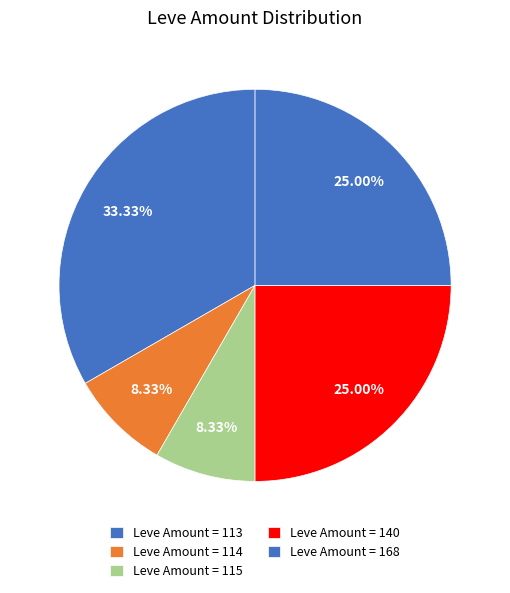

Count the number of slices in the pie.

5